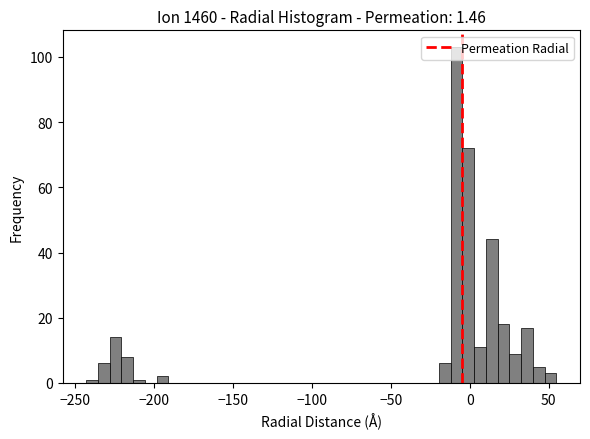

Read against the x-axis, roughly where is the centre of the tallest bar?

-10